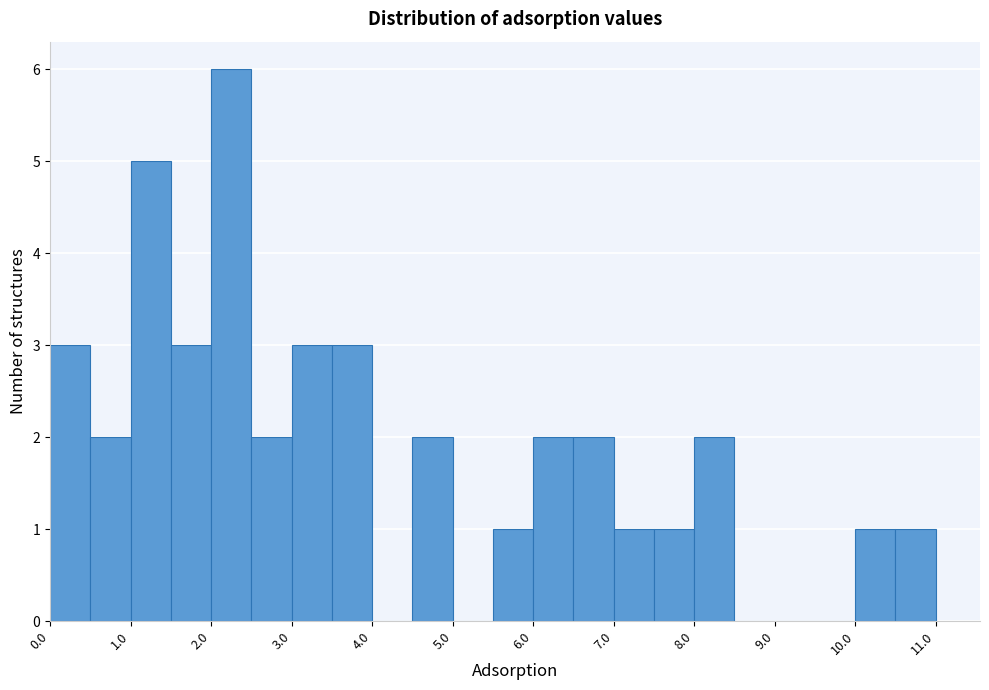

Reading left to right, list every bar in this chart as the range it spans on the x-axis followed by its height. The values are not printed on the chart, so give them approximately, as read against the axis.

0.0 to 0.5: 3
0.5 to 1.0: 2
1.0 to 1.5: 5
1.5 to 2.0: 3
2.0 to 2.5: 6
2.5 to 3.0: 2
3.0 to 3.5: 3
3.5 to 4.0: 3
4.0 to 4.5: 0
4.5 to 5.0: 2
5.0 to 5.5: 0
5.5 to 6.0: 1
6.0 to 6.5: 2
6.5 to 7.0: 2
7.0 to 7.5: 1
7.5 to 8.0: 1
8.0 to 8.5: 2
8.5 to 9.0: 0
9.0 to 9.5: 0
9.5 to 10.0: 0
10.0 to 10.5: 1
10.5 to 11.0: 1